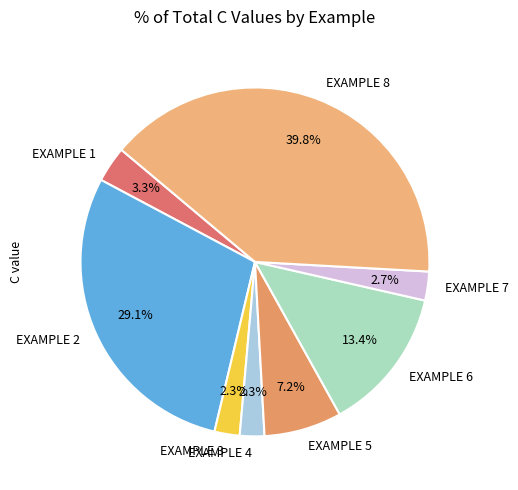

What is the largest slice in the pie chart?

EXAMPLE 8